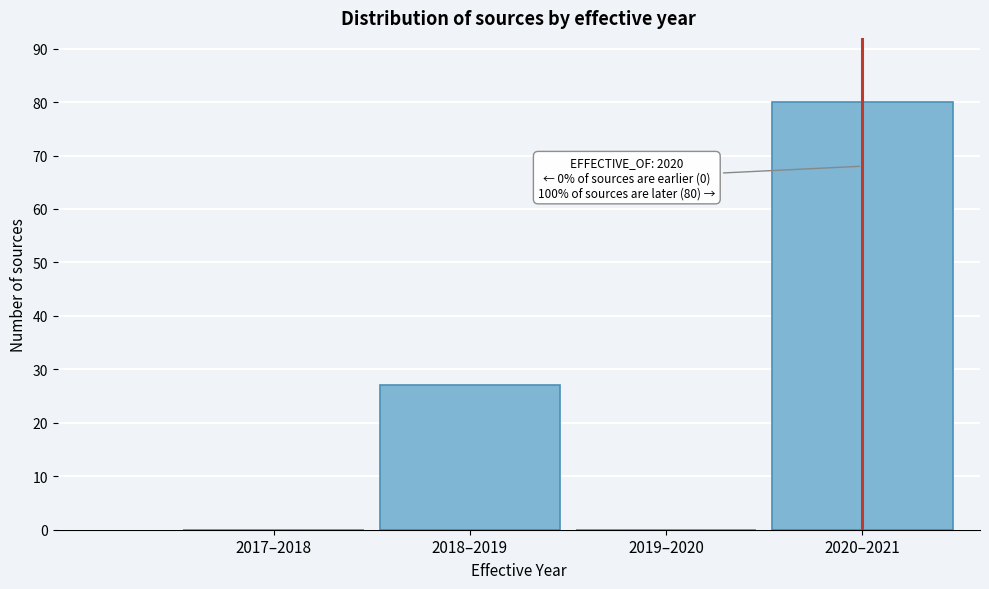

Reading left to right, what are all the values shown in this chart?

2017–2018=0	2018–2019=27	2019–2020=0	2020–2021=80